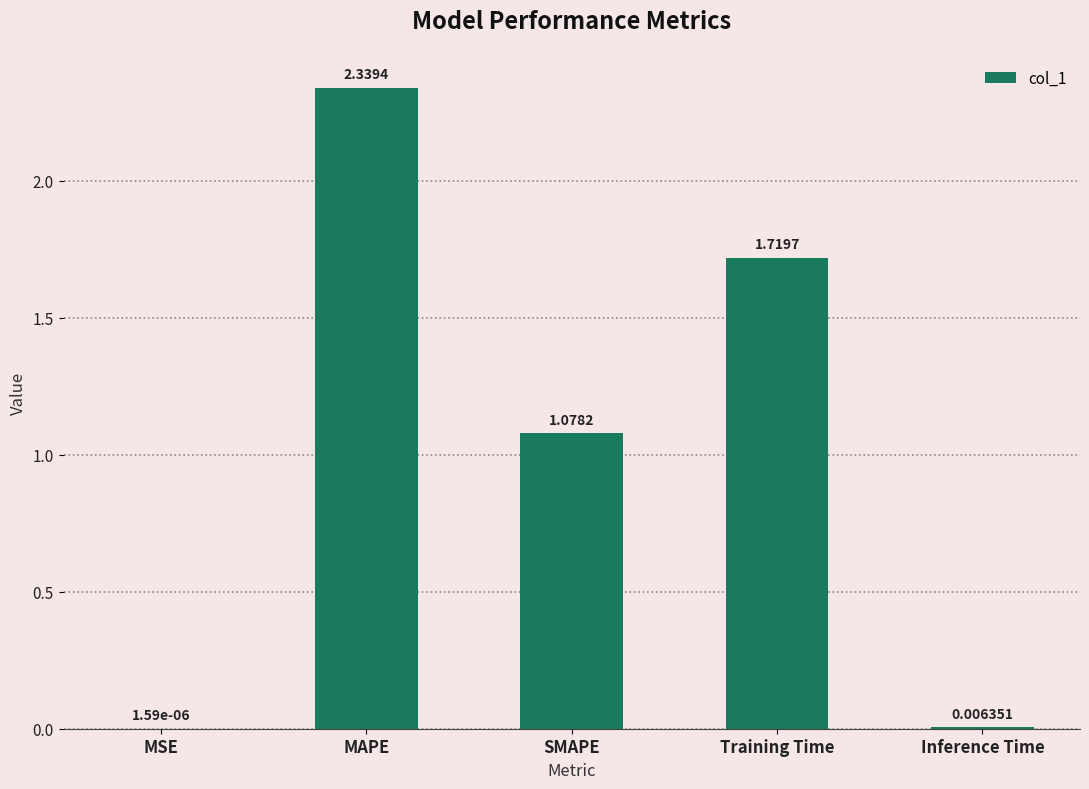

Approximately how many times larger is the value at Training Time compared to MAPE?

0.7